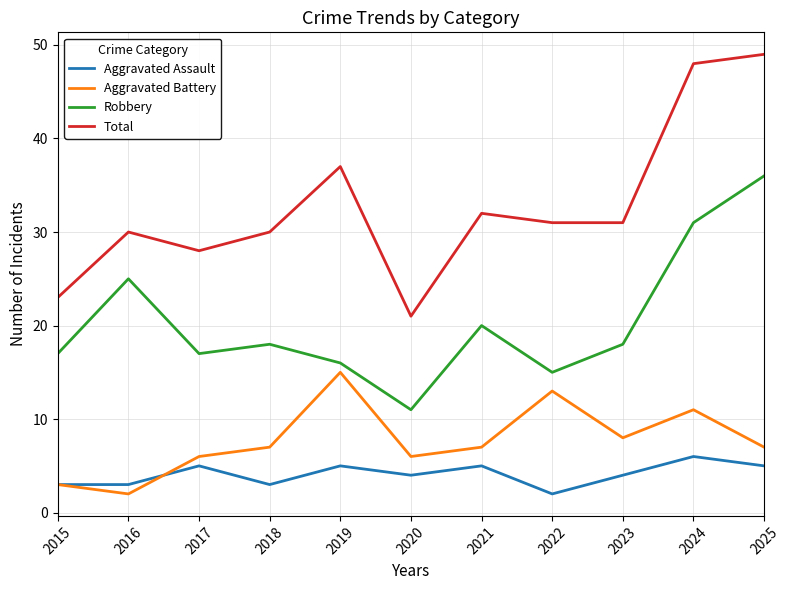

Reading left to right, extract all data points from this chart.

Aggravated Assault: 2015=3	2016=3	2017=5	2018=3	2019=5	2020=4	2021=5	2022=2	2023=4	2024=6	2025=5
Aggravated Battery: 2015=3	2016=2	2017=6	2018=7	2019=15	2020=6	2021=7	2022=13	2023=8	2024=11	2025=7
Robbery: 2015=17	2016=25	2017=17	2018=18	2019=16	2020=11	2021=20	2022=15	2023=18	2024=31	2025=36
Total: 2015=23	2016=30	2017=28	2018=30	2019=37	2020=21	2021=32	2022=31	2023=31	2024=48	2025=49